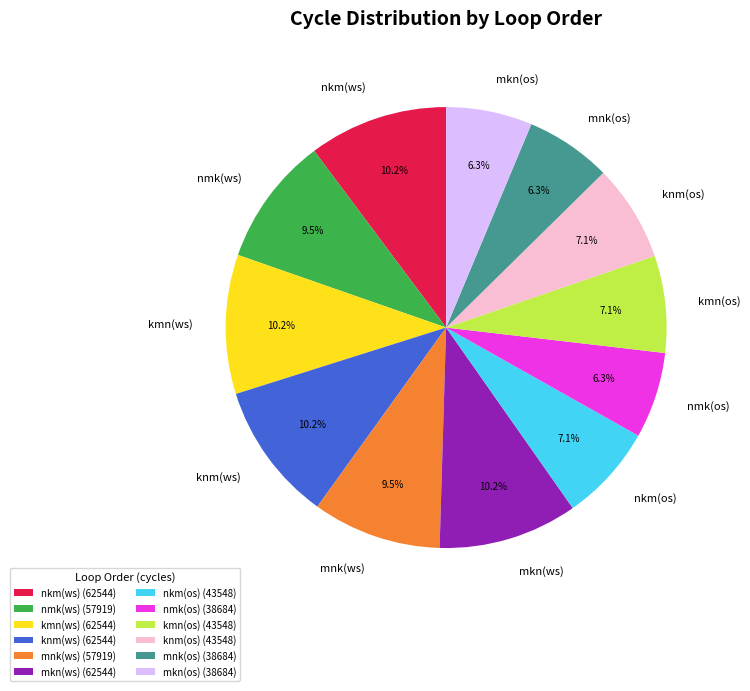

The mnk(os) slice represents 17% of the pie. True or false?

False